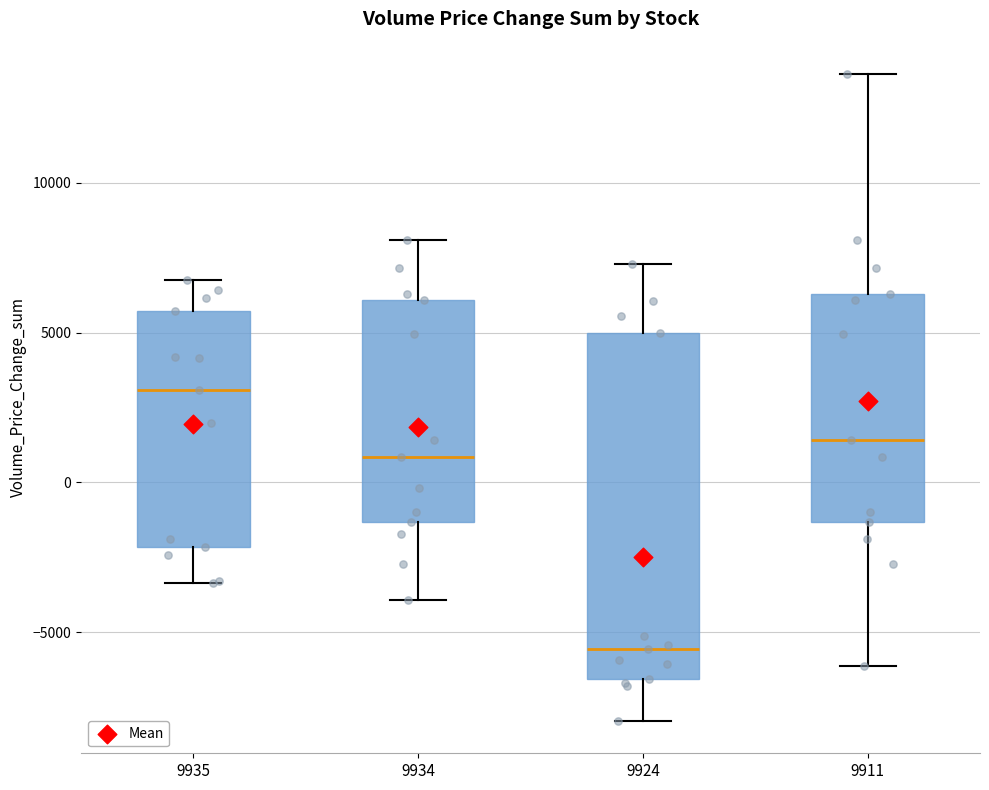

Reading left to right, transcribe this box plot: for each box, give where its median line is, the range the box spans, and where its two whiskers end, as read against the y-axis. The values are not printed on the chart, so give them approximately, as read against the axis.

9935: median 3000, box -2000 to 5500, whiskers -3500 to 7000
9934: median 1000, box -1500 to 6000, whiskers -4000 to 8000
9924: median -5500, box -6500 to 5000, whiskers -8000 to 7500
9911: median 1500, box -1500 to 6500, whiskers -6000 to 13500